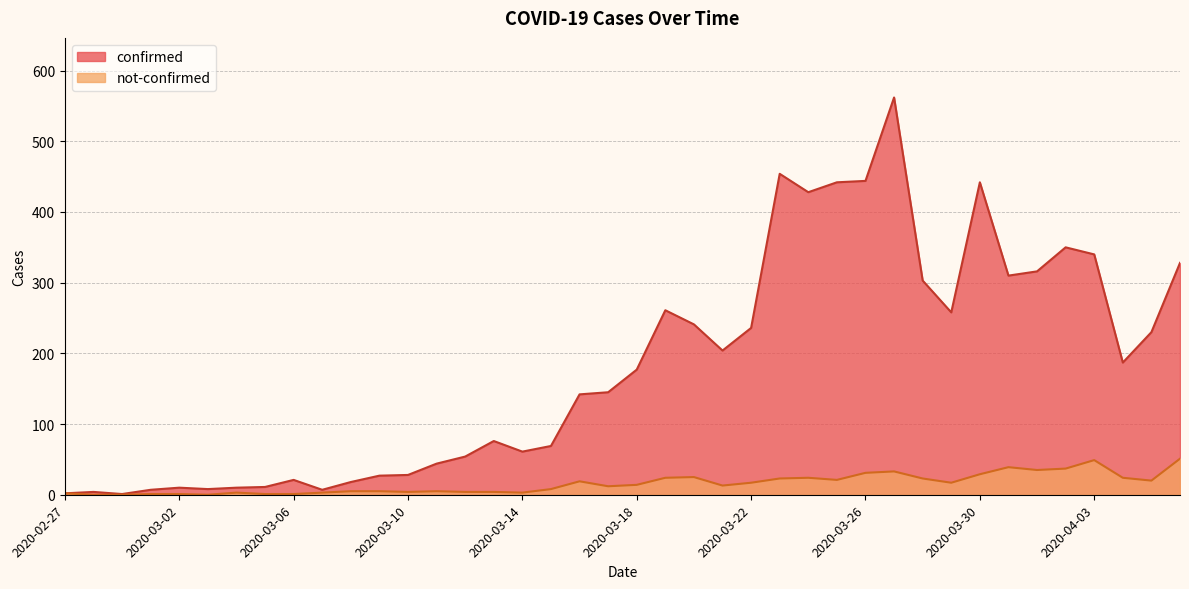

At how many categories does at least one series exceed 545?

1